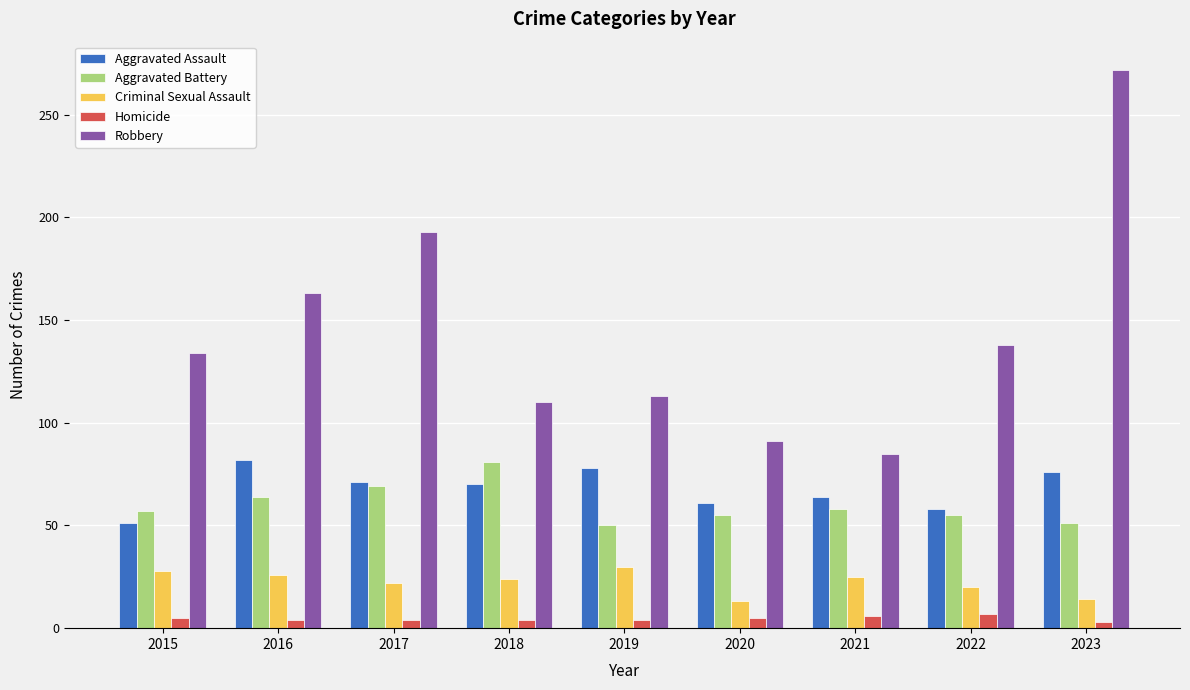

Which series has the largest total across all categories?

Robbery